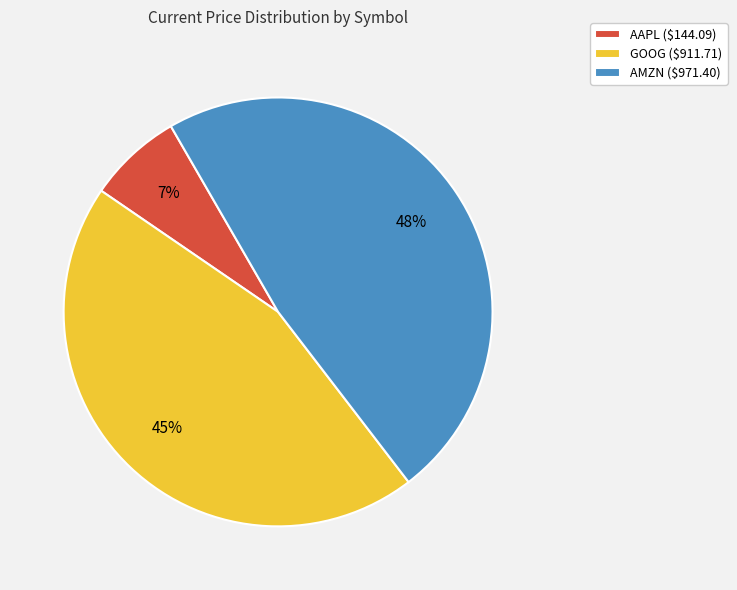

Rank the categories by value from lowest to highest.

AAPL, GOOG, AMZN